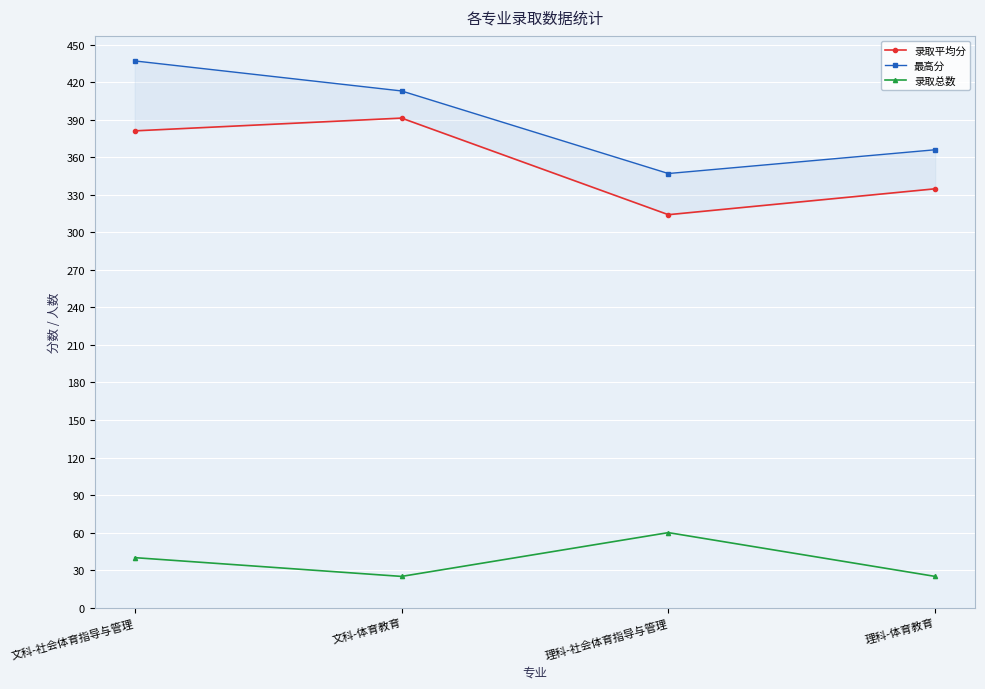

What is the spread (max minus min) of values at 理科-社会体育指导与管理?

287.0